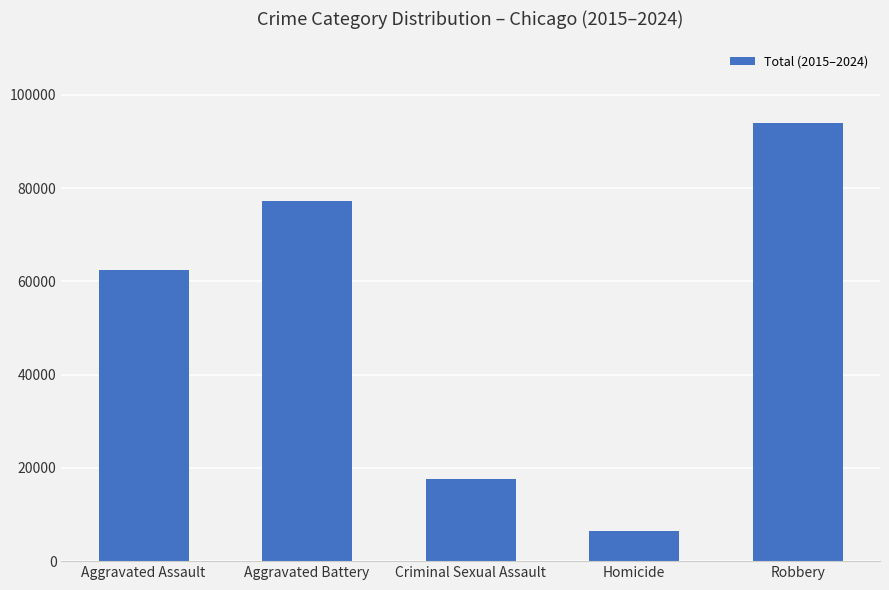

The chart shows a value of 1873 at Homicide. True or false?

False